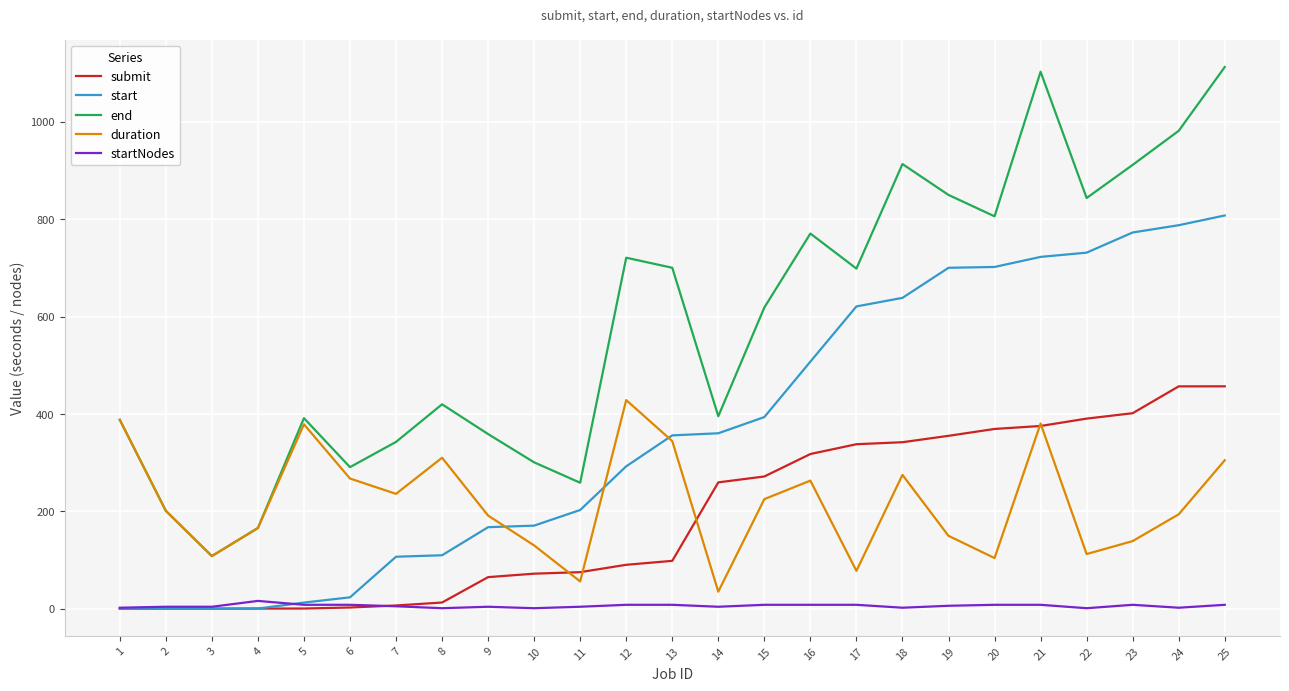

Read the startNodes value at 11.

4.0